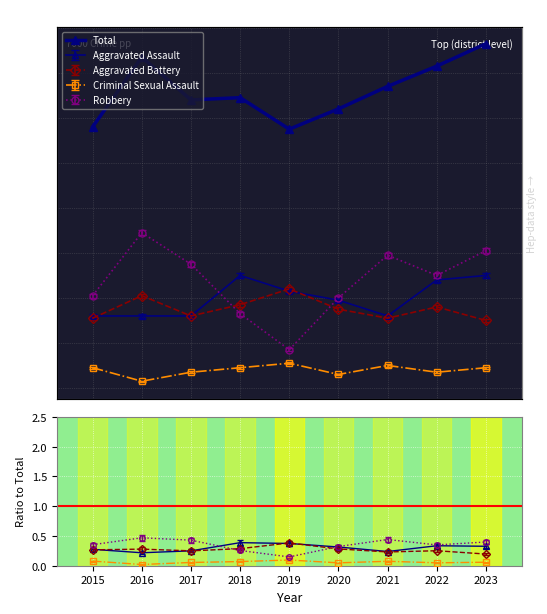

Approximately how many times larger is the value at 2023 compared to 2021?

1.1